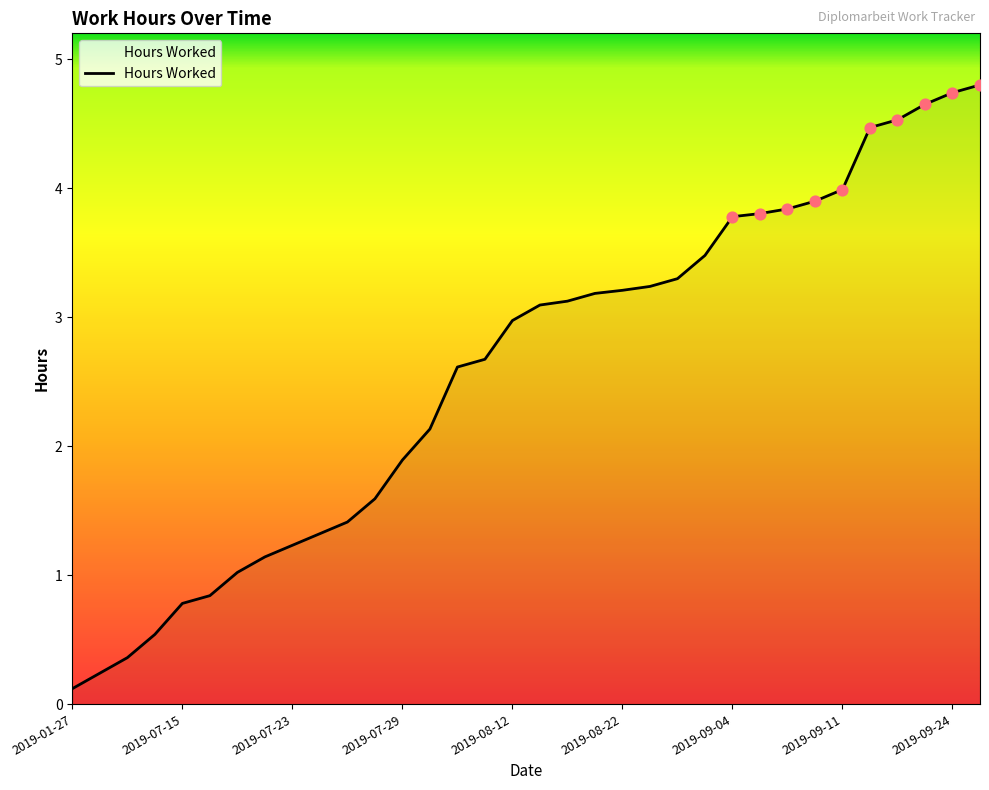

What is the difference between the maximum and minimum values?

4.7